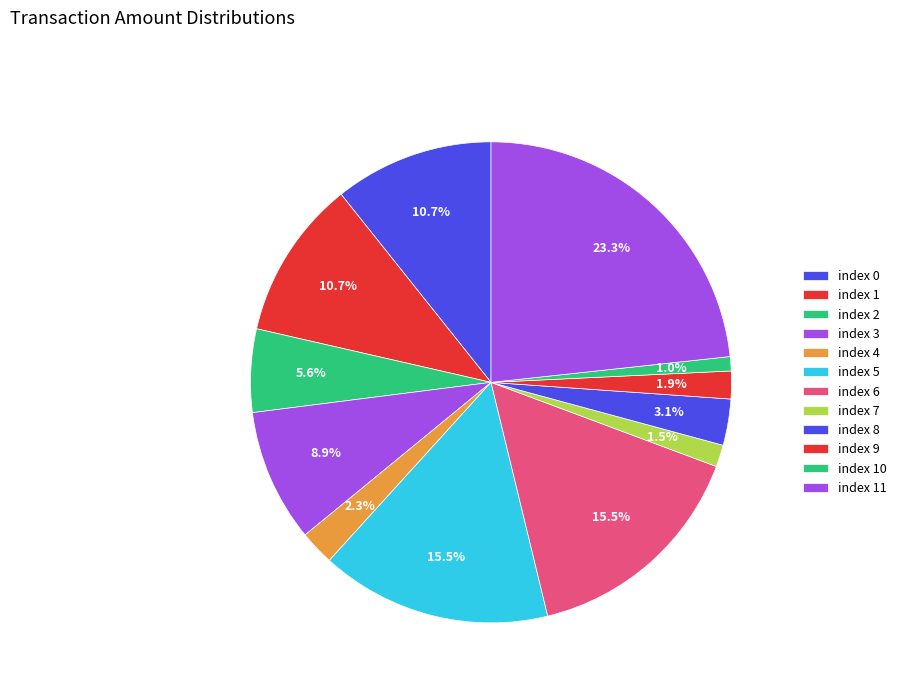

How many slices are in this pie chart?

12